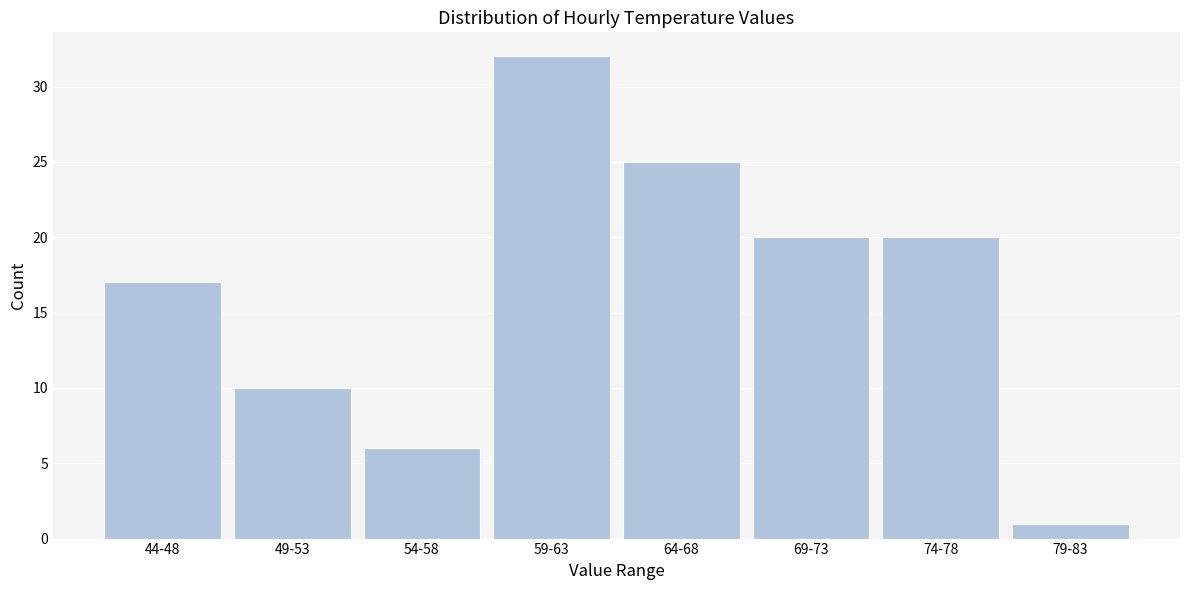

Reading left to right, list all the values displayed in this chart.

17	10	6	32	25	20	20	1